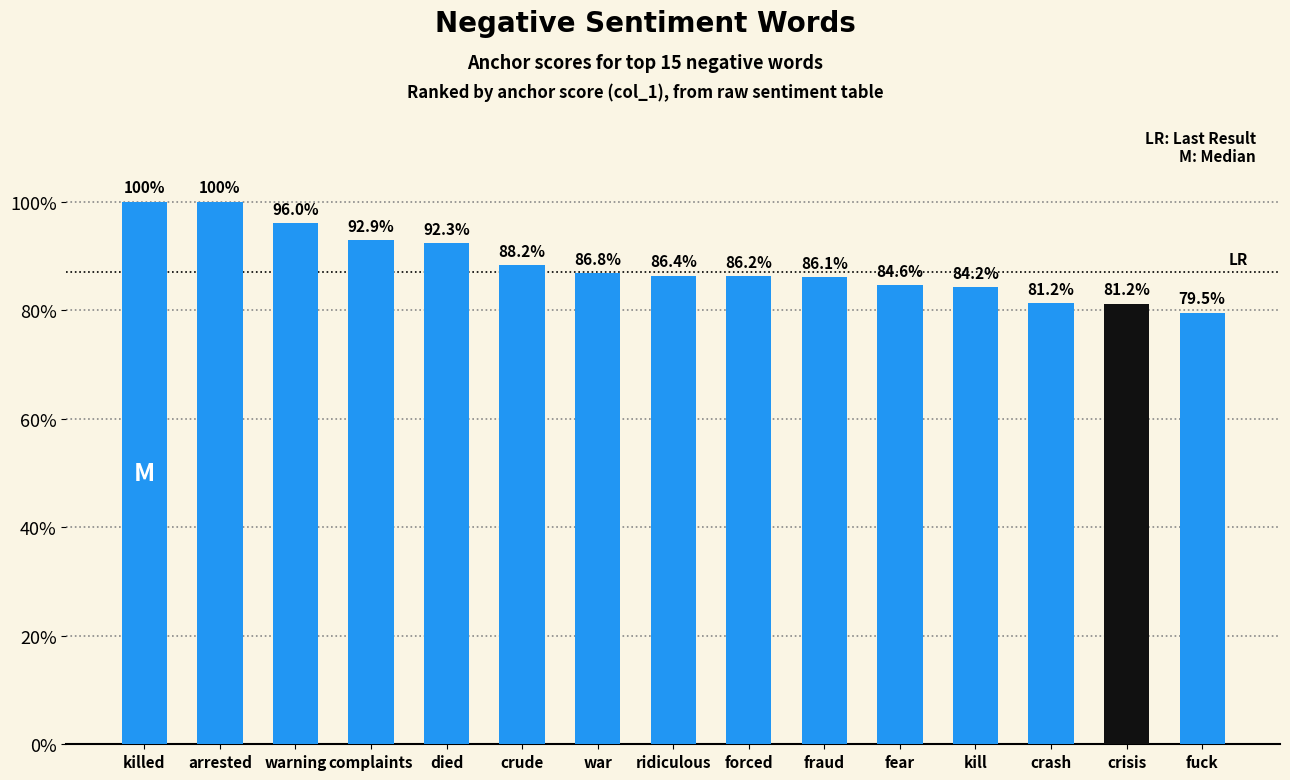

What is the change in value from killed to complaints?

-0.1